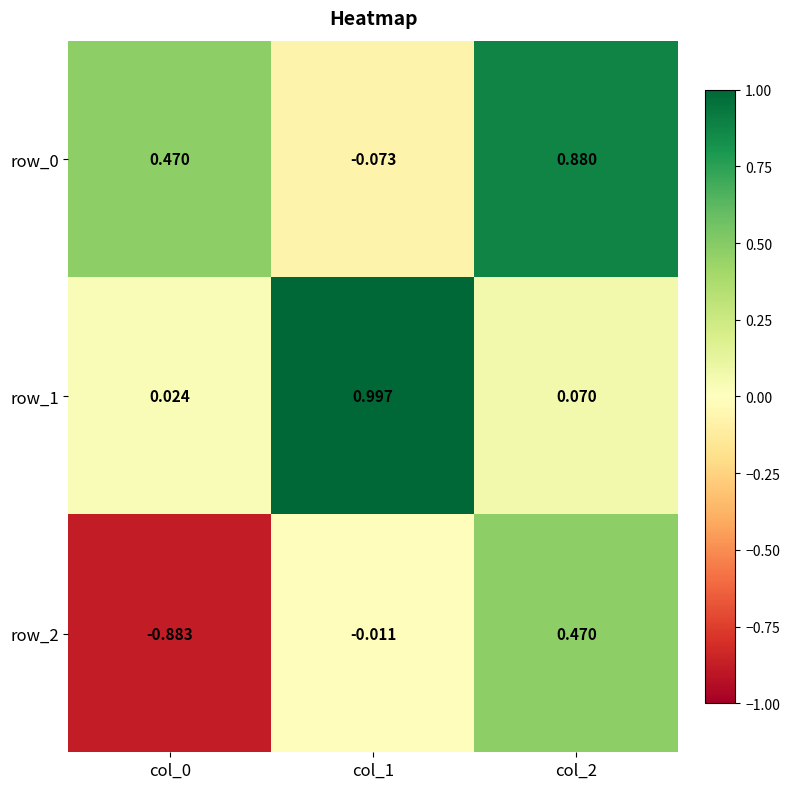

Which label corresponds to the largest value in the chart?

col_1